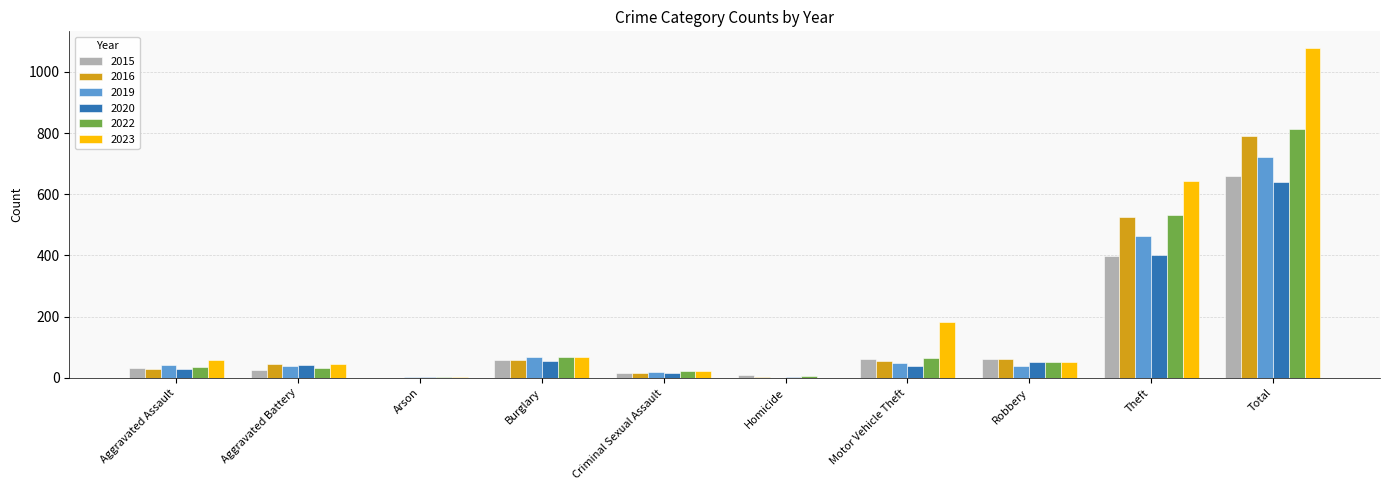

What is the highest value of the 2019 series?

723